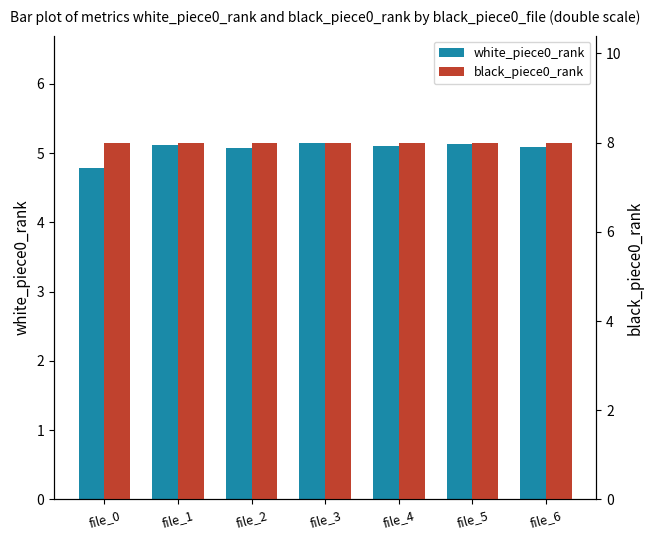

Read the black_piece0_rank value at file_6.

8.0